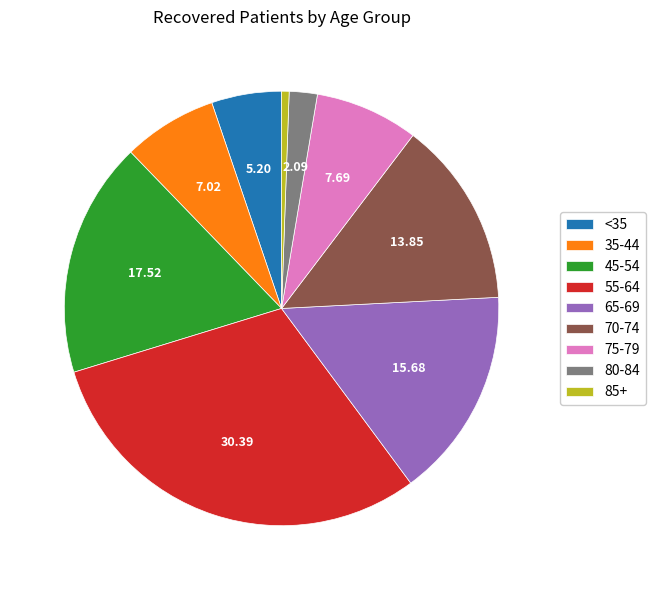

Does any single category account for the majority?

No